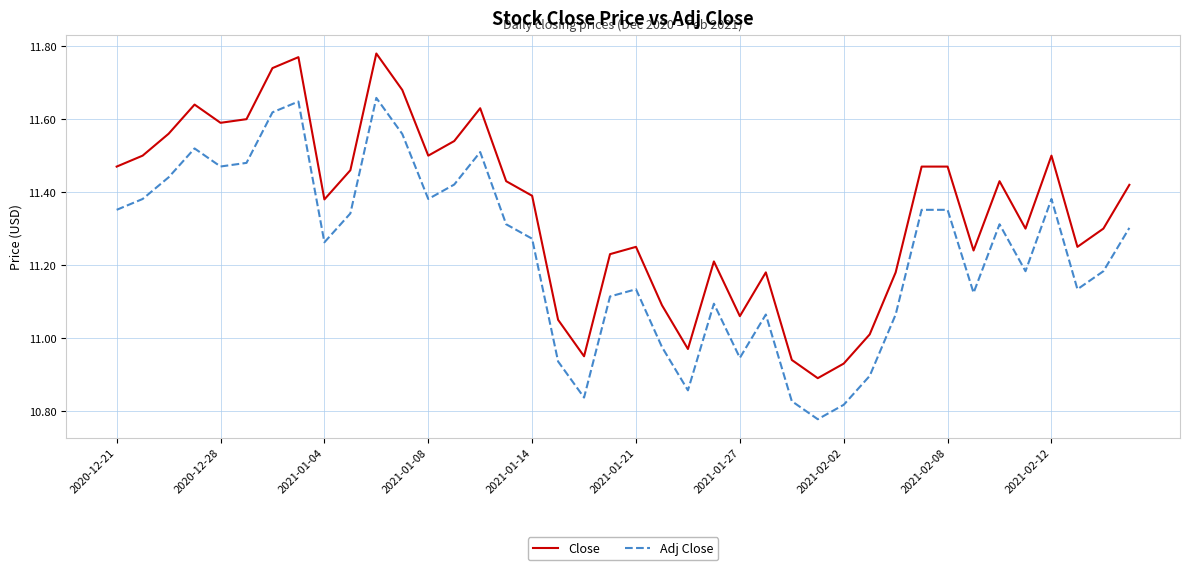

What is the difference between the maximum and minimum values in the Adj Close series?

0.9